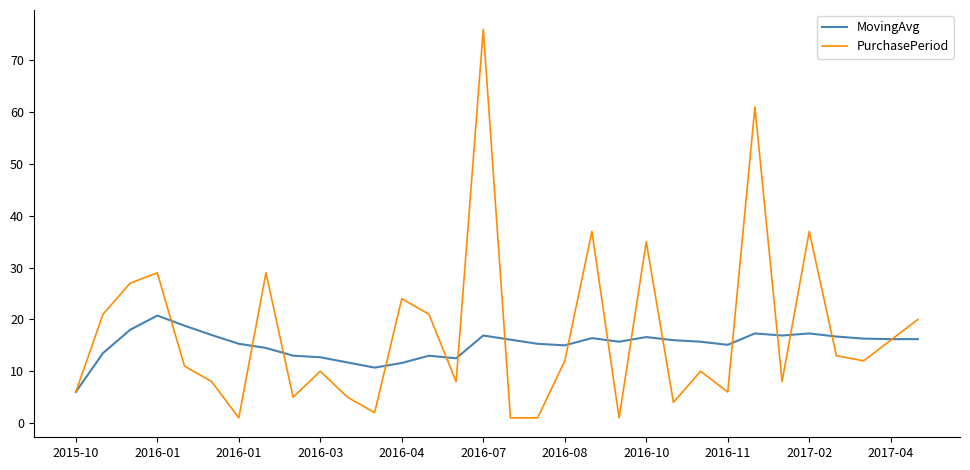

Rank the series by their maximum value, from lowest to highest.

MovingAvg, PurchasePeriod